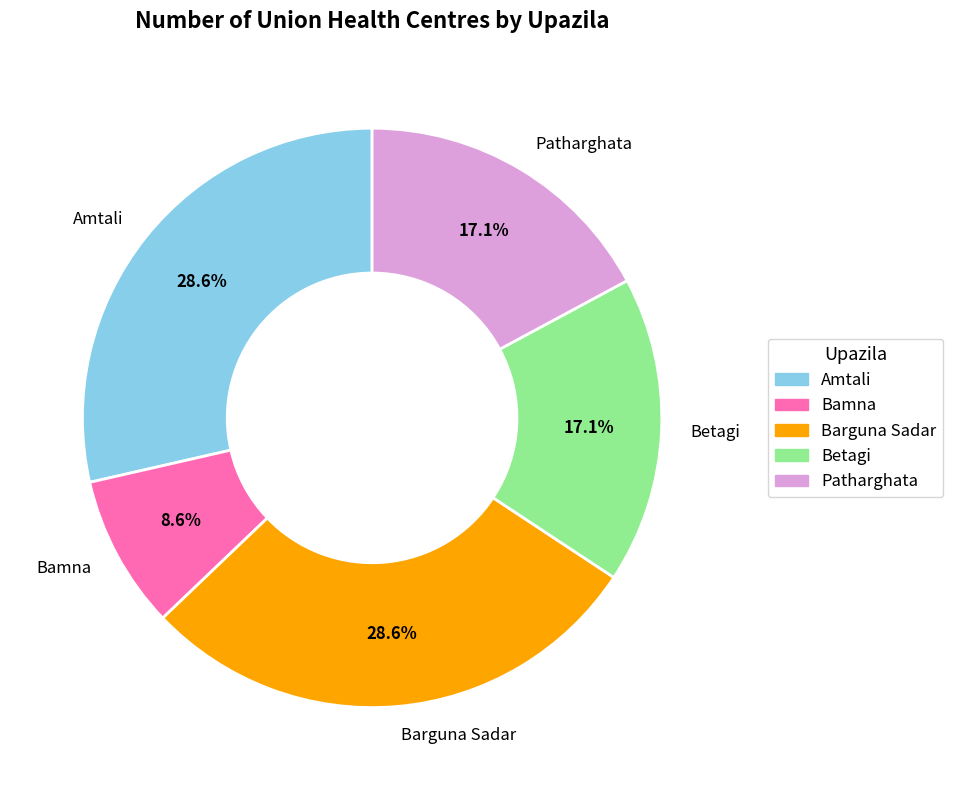

What percentage is NOT represented by Amtali?

71.4%